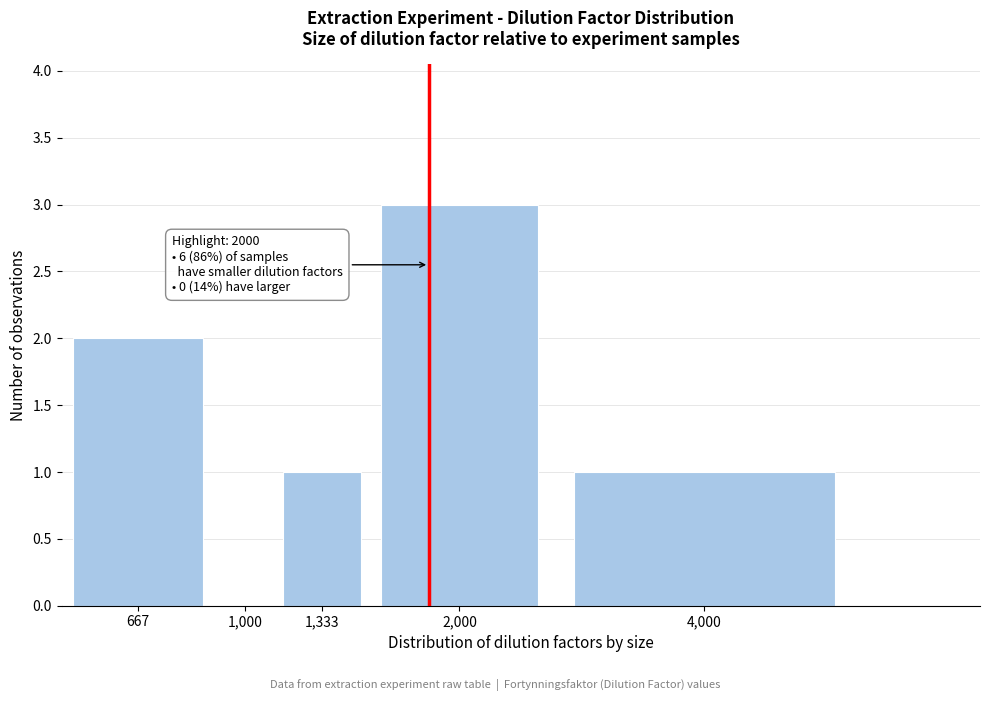

Reading left to right, transcribe all the data shown in this chart.

667=2	1,000=0	1,333=1	2,000=3	4,000=1